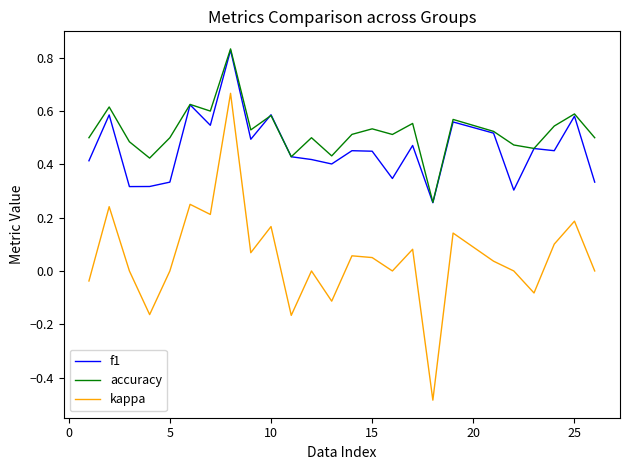

Which series has the largest range (max minus min)?

kappa